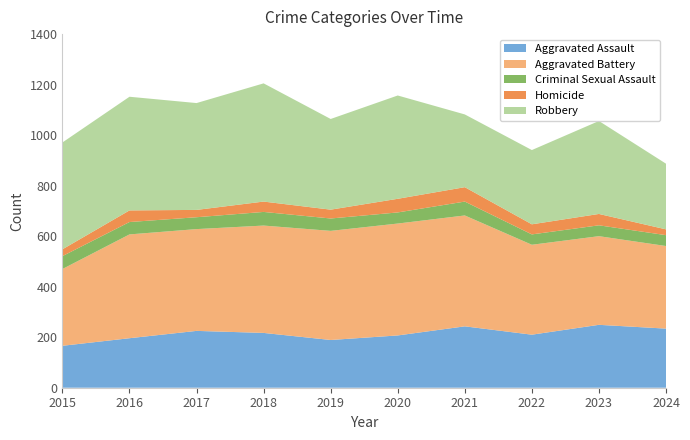

Reading left to right, list all the values displayed in this chart.

Aggravated Assault: 166	196	225	217	189	207	243	210	249	234
Aggravated Battery: 304	411	403	425	432	443	439	356	351	327
Criminal Sexual Assault: 51	49	47	54	49	44	55	41	43	43
Homicide: 27	46	29	41	35	54	57	40	45	23
Robbery: 423	450	423	468	359	409	288	294	368	260